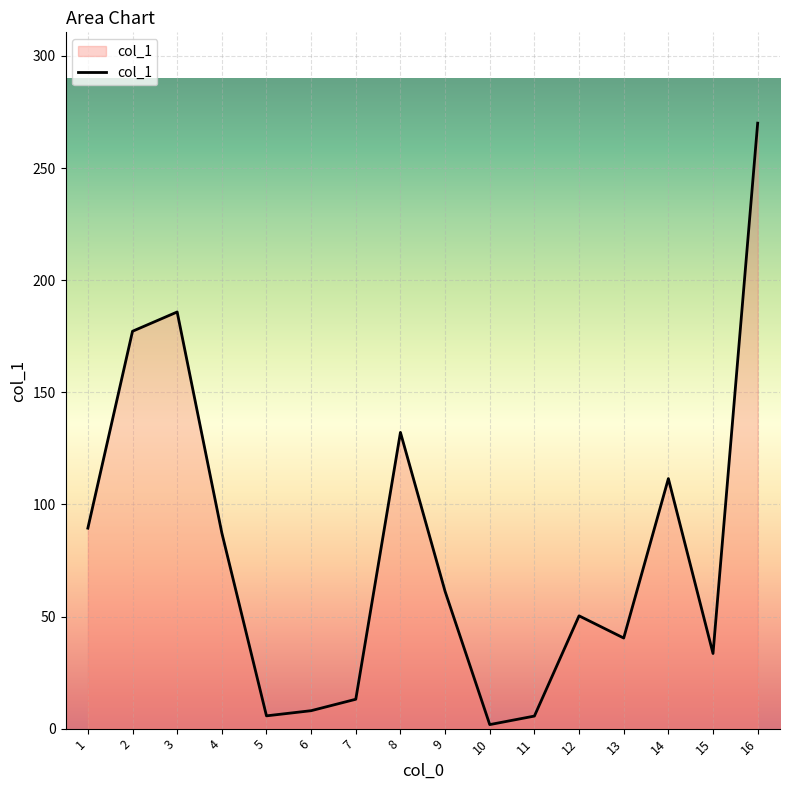

What is the sum of the values at 9 and 10?

63.0